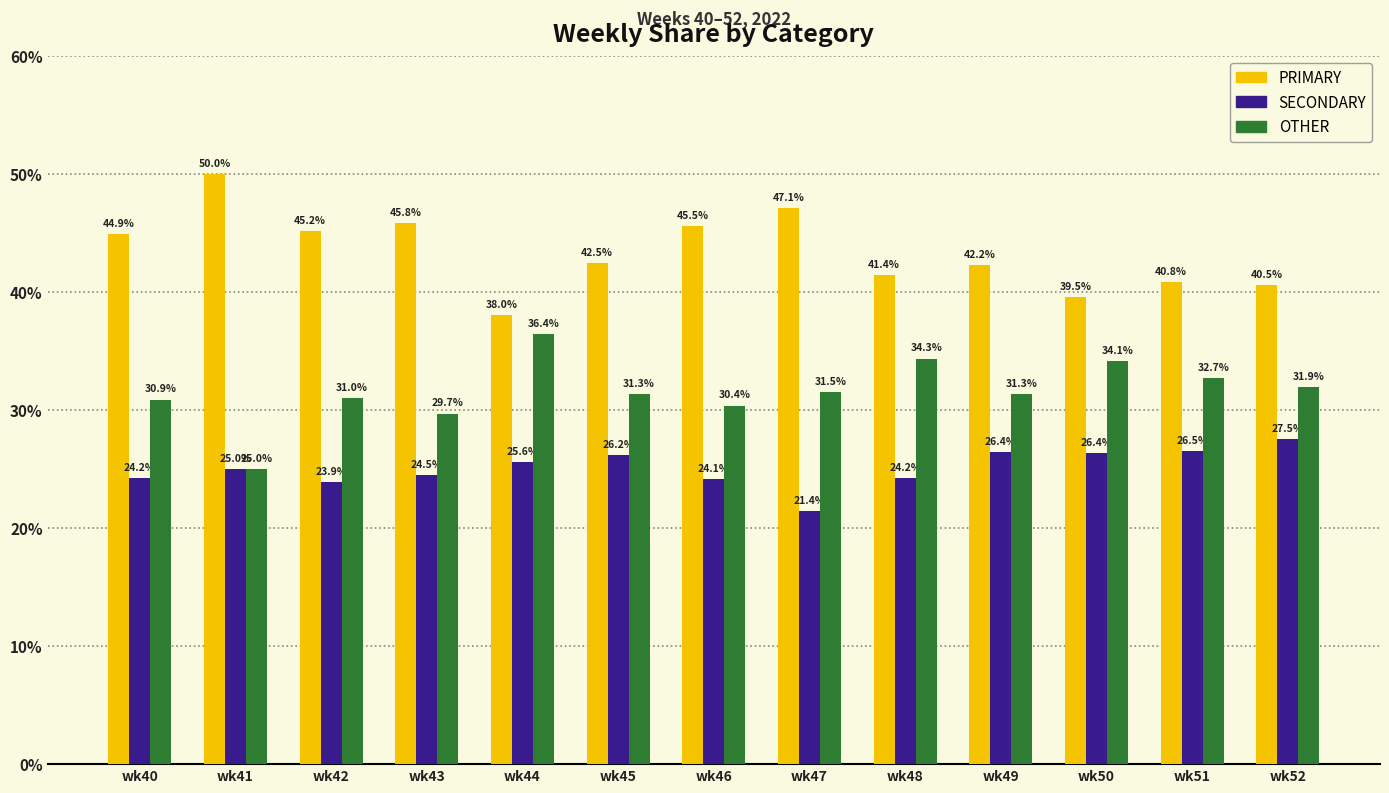

Reading left to right, transcribe all the data shown in this chart.

PRIMARY: 44.9	50.0	45.2	45.8	38.0	42.5	45.5	47.1	41.4	42.2	39.5	40.8	40.5
SECONDARY: 24.2	25.0	23.9	24.5	25.6	26.2	24.1	21.4	24.2	26.4	26.4	26.5	27.5
OTHER: 30.9	25.0	31.0	29.7	36.4	31.3	30.4	31.5	34.3	31.3	34.1	32.7	31.9